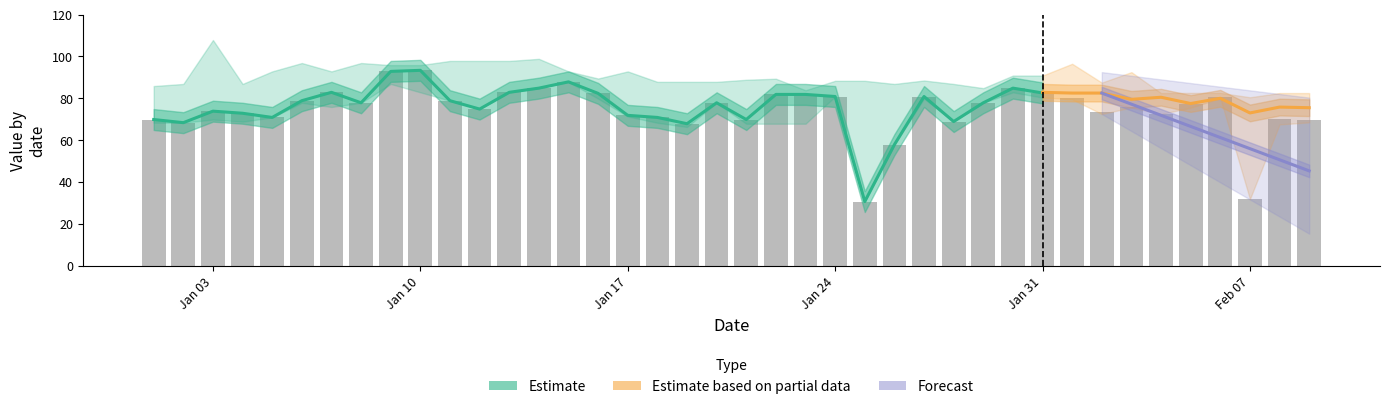

Is it true that Partial equals 18.0 at 39?

False